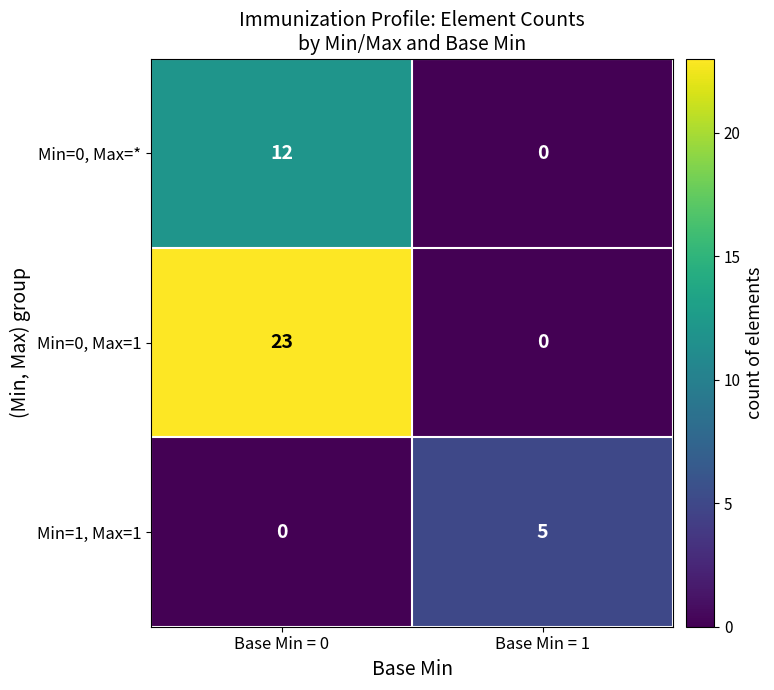

What is the average value of the Min=0, Max=1 series?

12